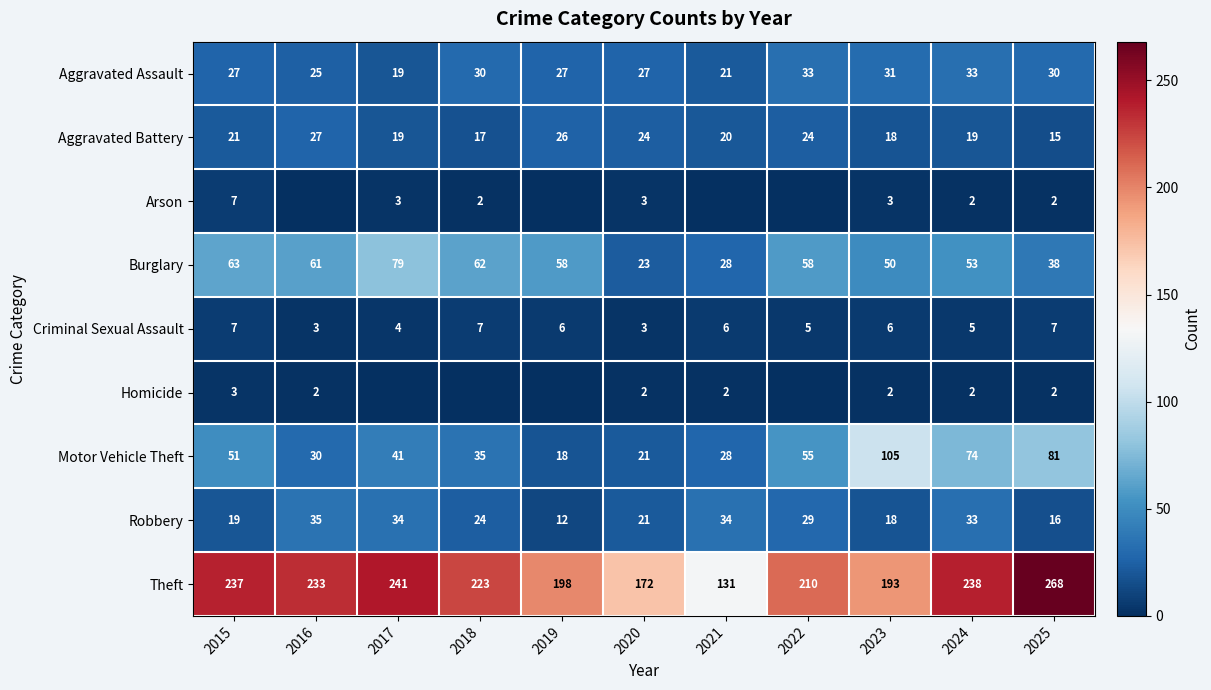

What is the approximate value of Criminal Sexual Assault at 2022?

5